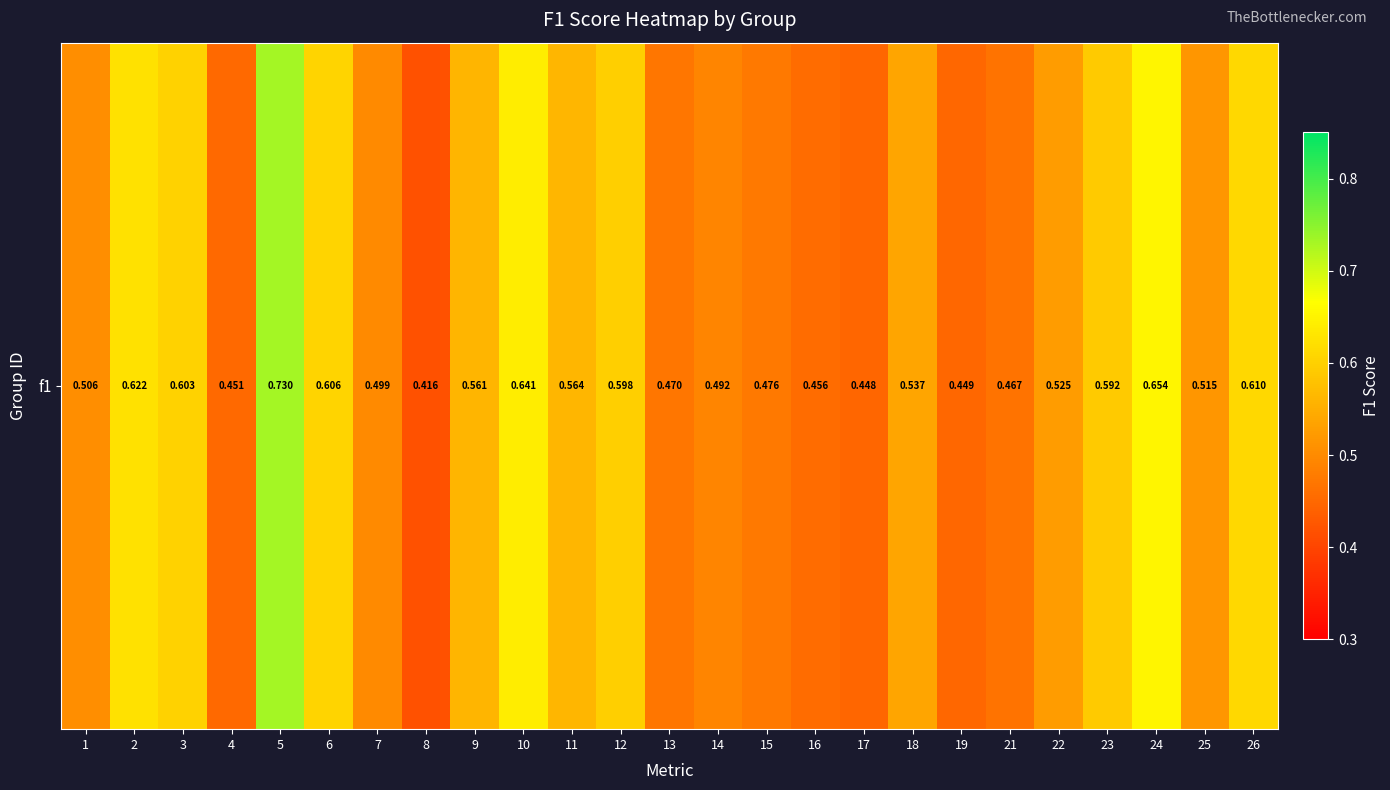

The value at 23 is 0.6. True or false?

True